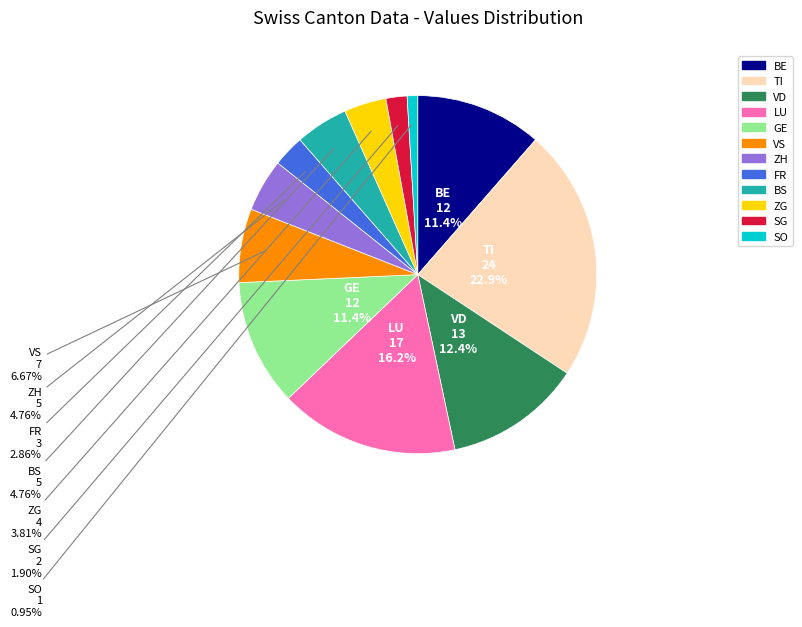

Is there any slice that represents more than half of the pie?

No